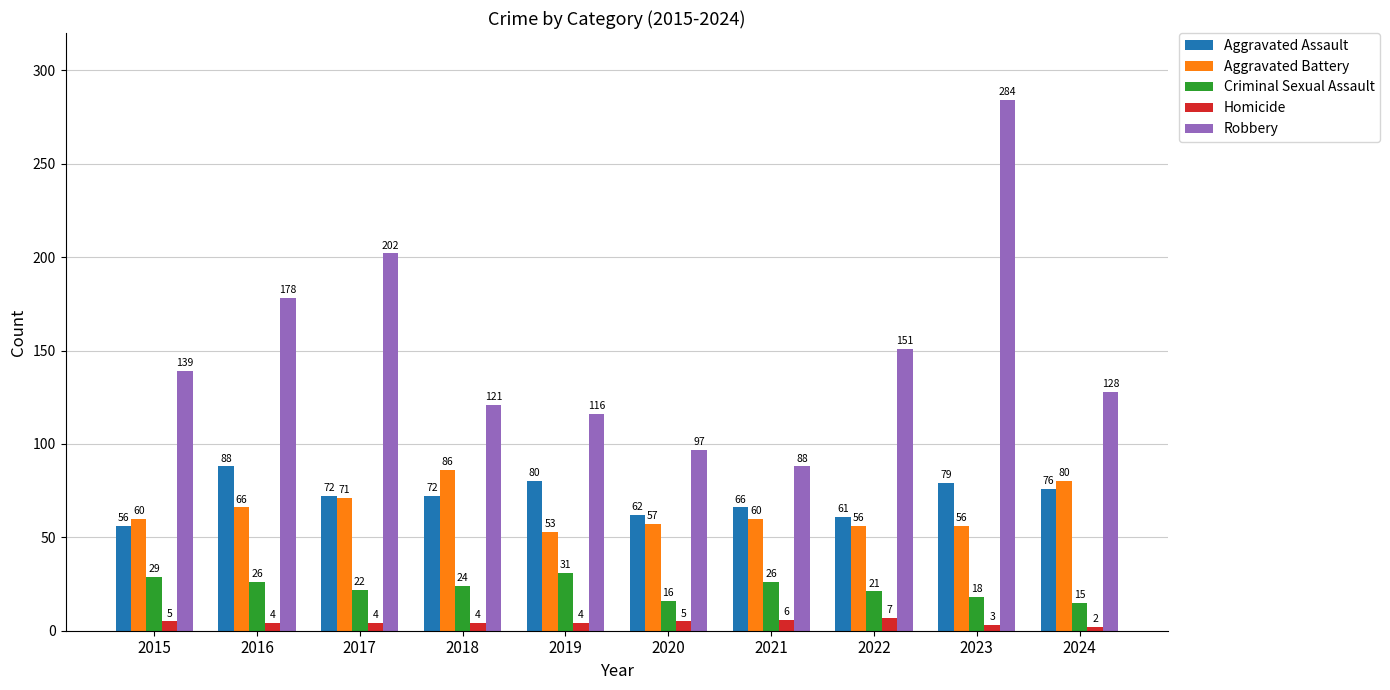

Reading left to right, transcribe all the data shown in this chart.

Aggravated Assault: 56	88	72	72	80	62	66	61	79	76
Aggravated Battery: 60	66	71	86	53	57	60	56	56	80
Criminal Sexual Assault: 29	26	22	24	31	16	26	21	18	15
Homicide: 5	4	4	4	4	5	6	7	3	2
Robbery: 139	178	202	121	116	97	88	151	284	128